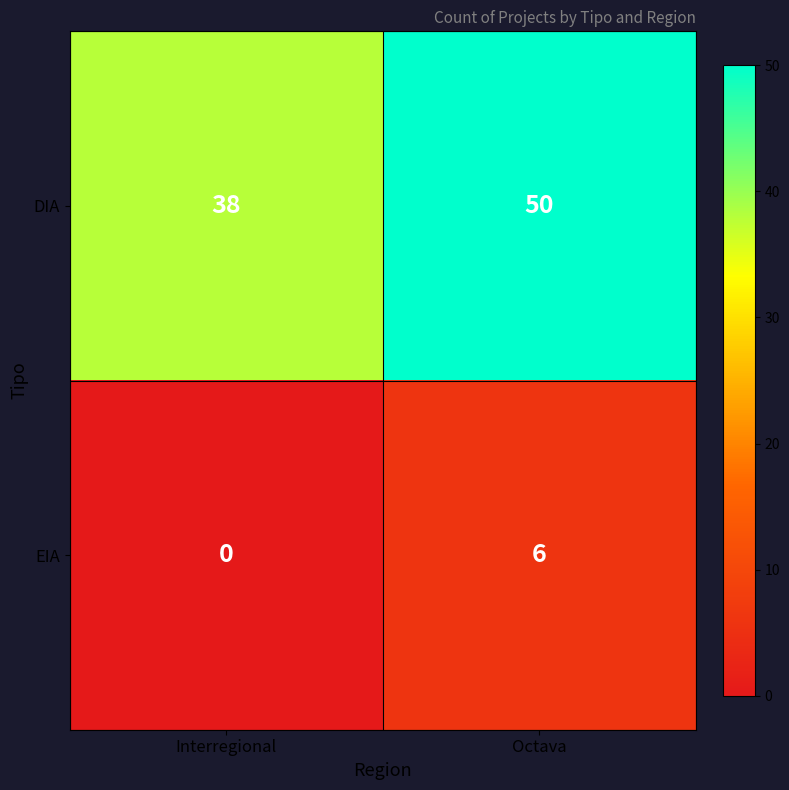

List the labels in order of DIA value, smallest first.

Interregional, Octava